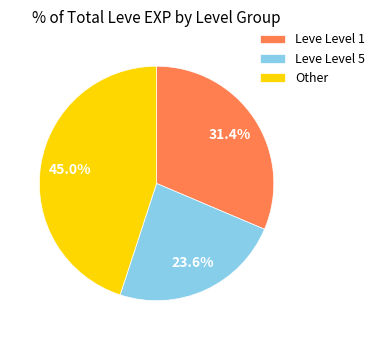

How many slices are in this pie chart?

3